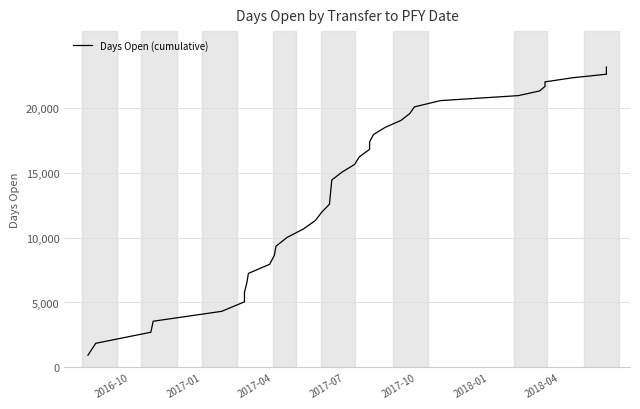

How many data points are above 14439?

19